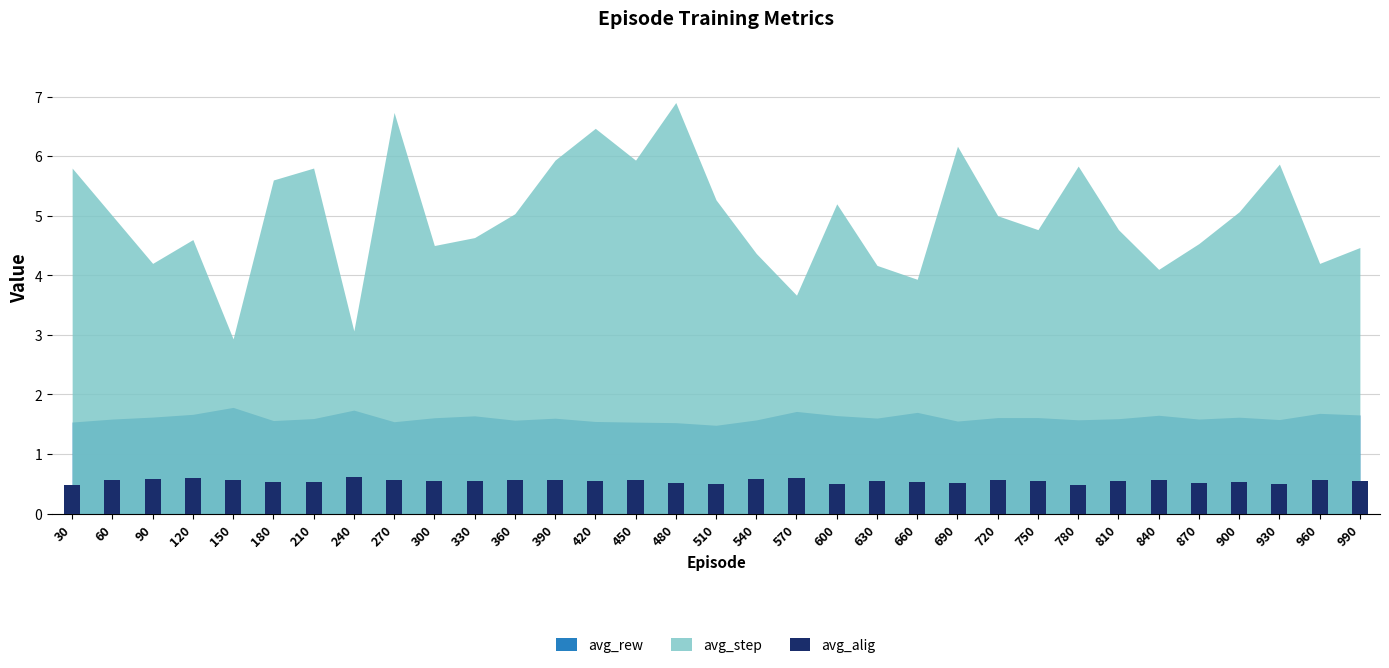

What is the sum of all values?

17.9